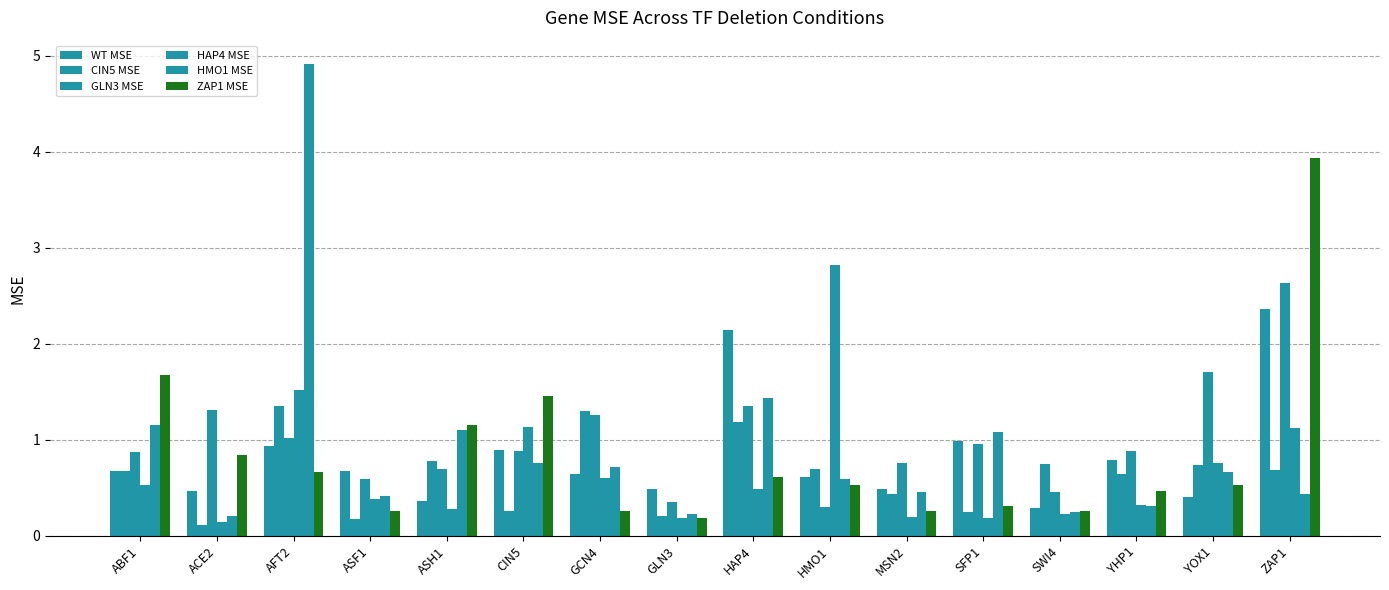

How many series are shown in this chart?

6